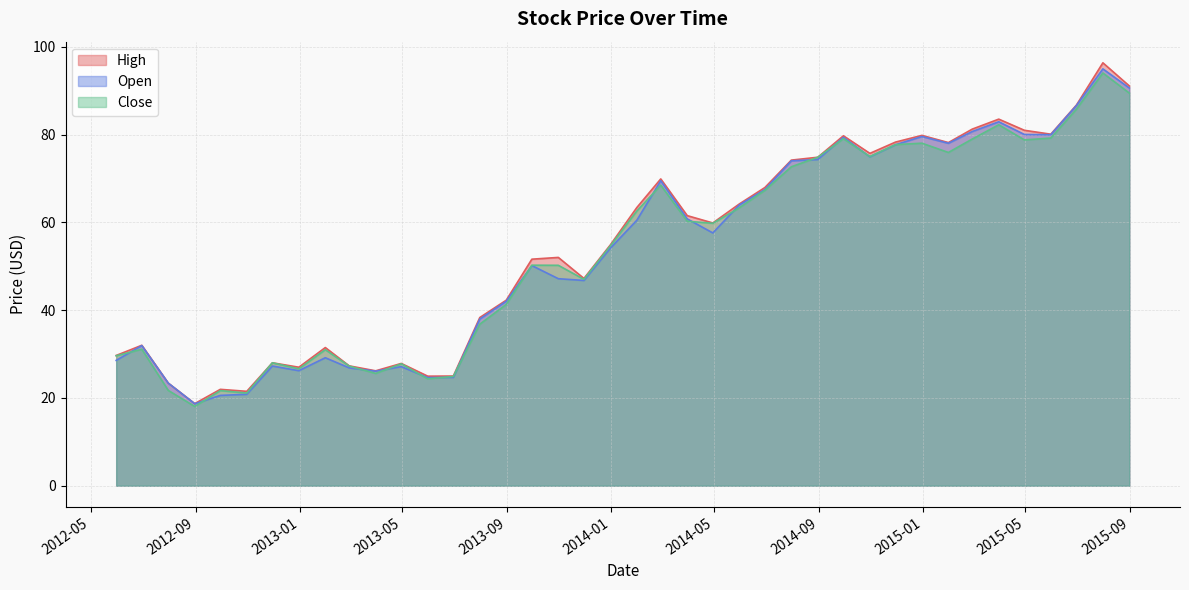

What is the difference between the Open values at 2014-01-31 and 2012-07-31?

37.1